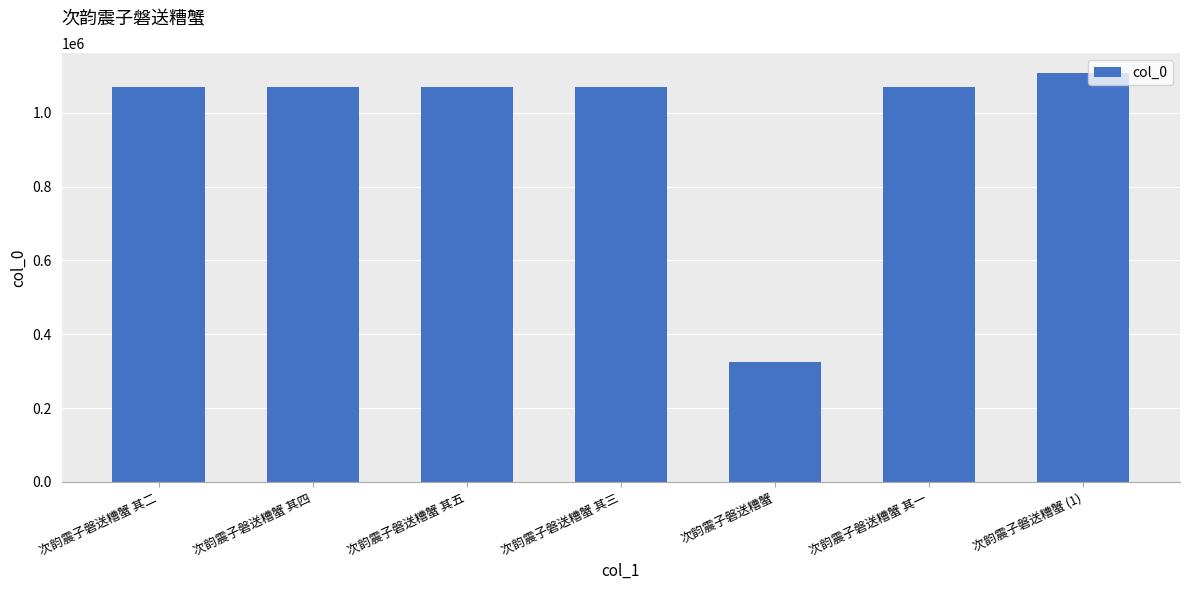

Which category has the lowest value across all series?

次韵震子磐送糟蟹